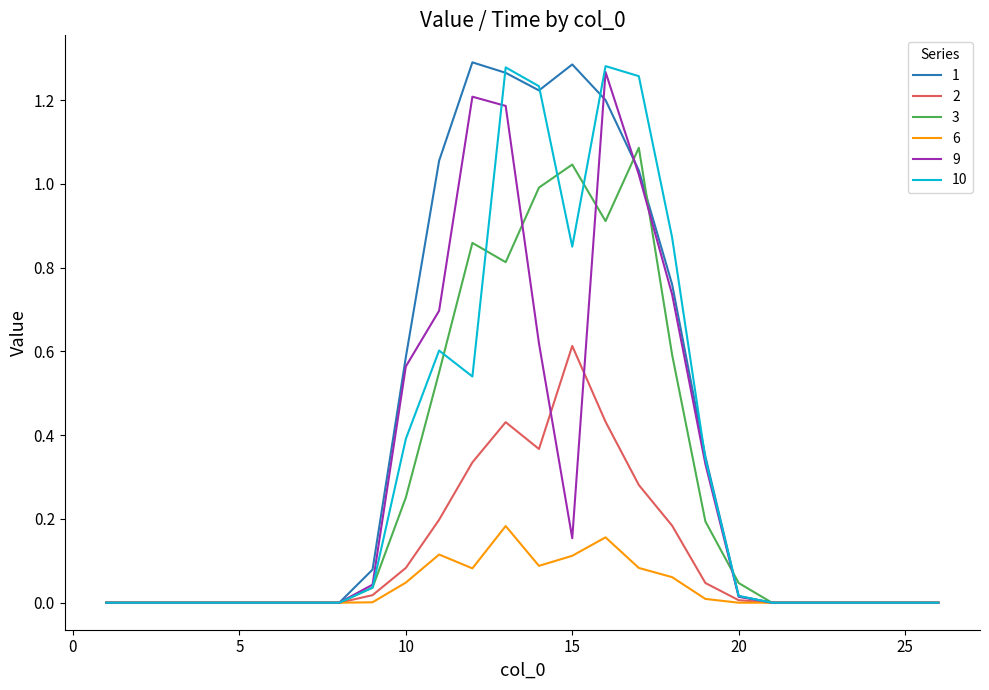

At which category does the chart reach its minimum across all series?

1